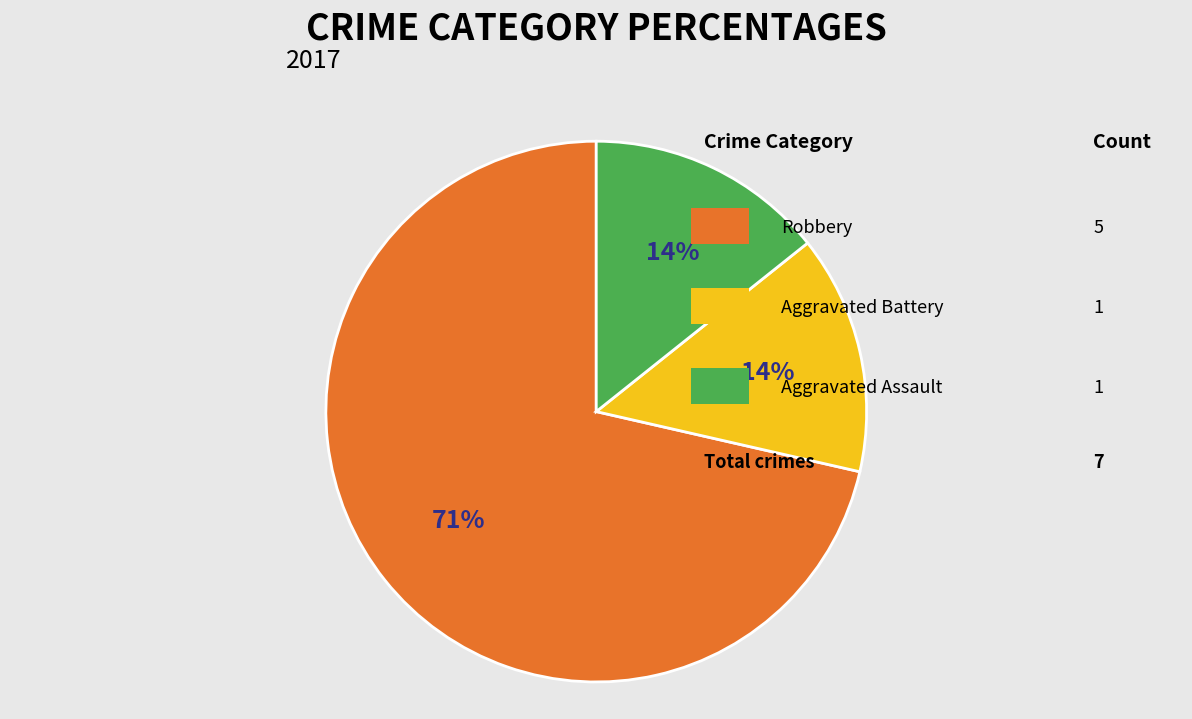

Is there a majority slice in this chart?

Yes